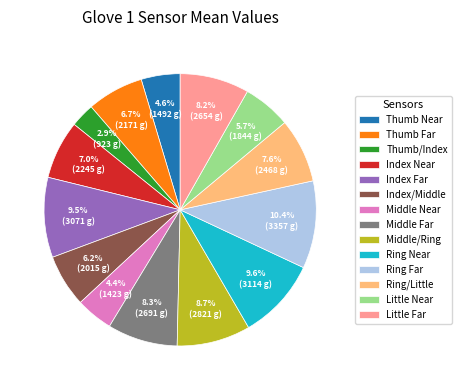

Which category has the smallest portion of the pie?

Thumb/Index